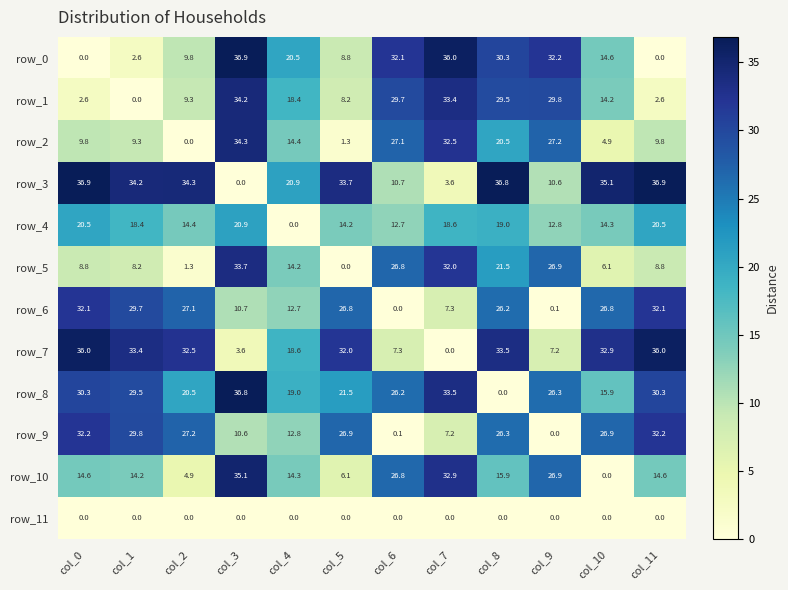

What is the maximum value shown in the chart?

36.9